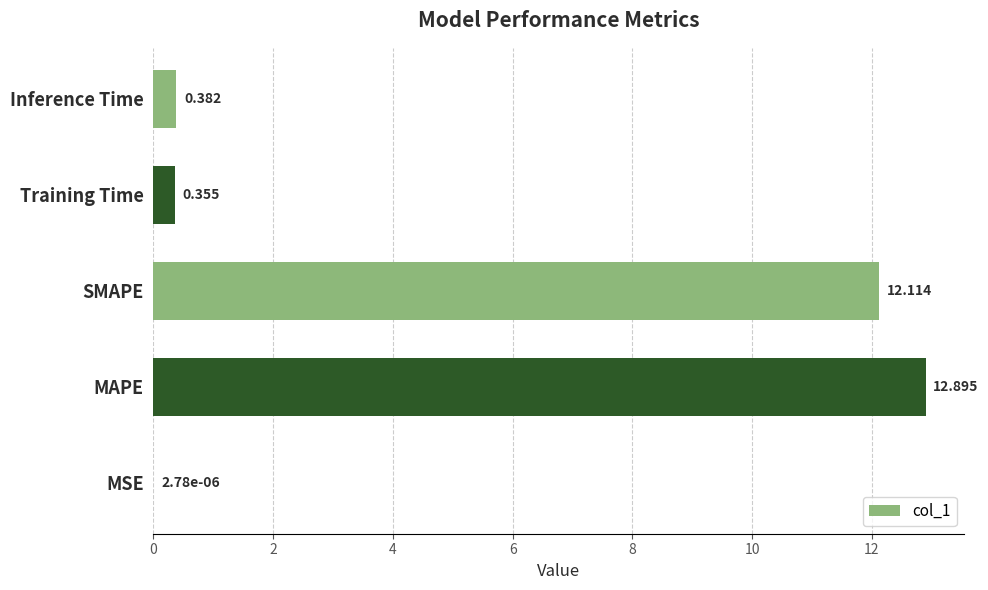

Does the chart contain stacked bars?

No